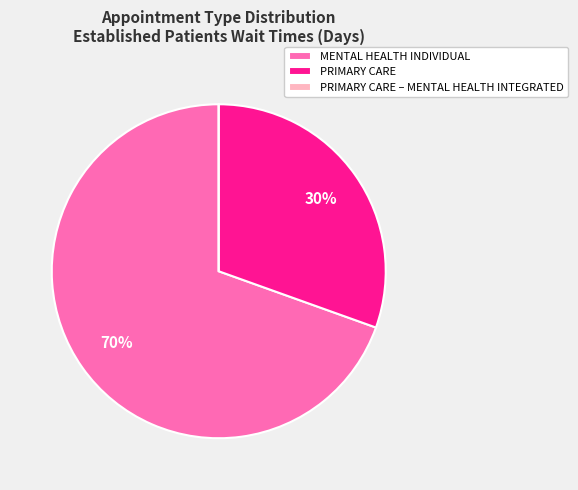

Which category accounts for the majority?

MENTAL HEALTH INDIVIDUAL